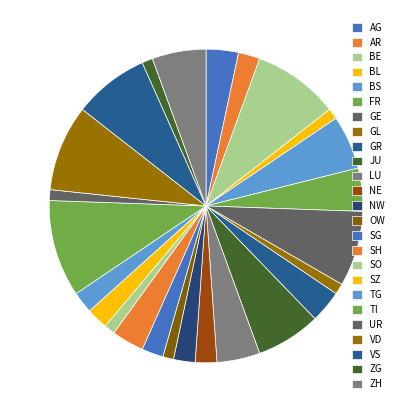

True or false: GL accounts for 19% of the total.

False